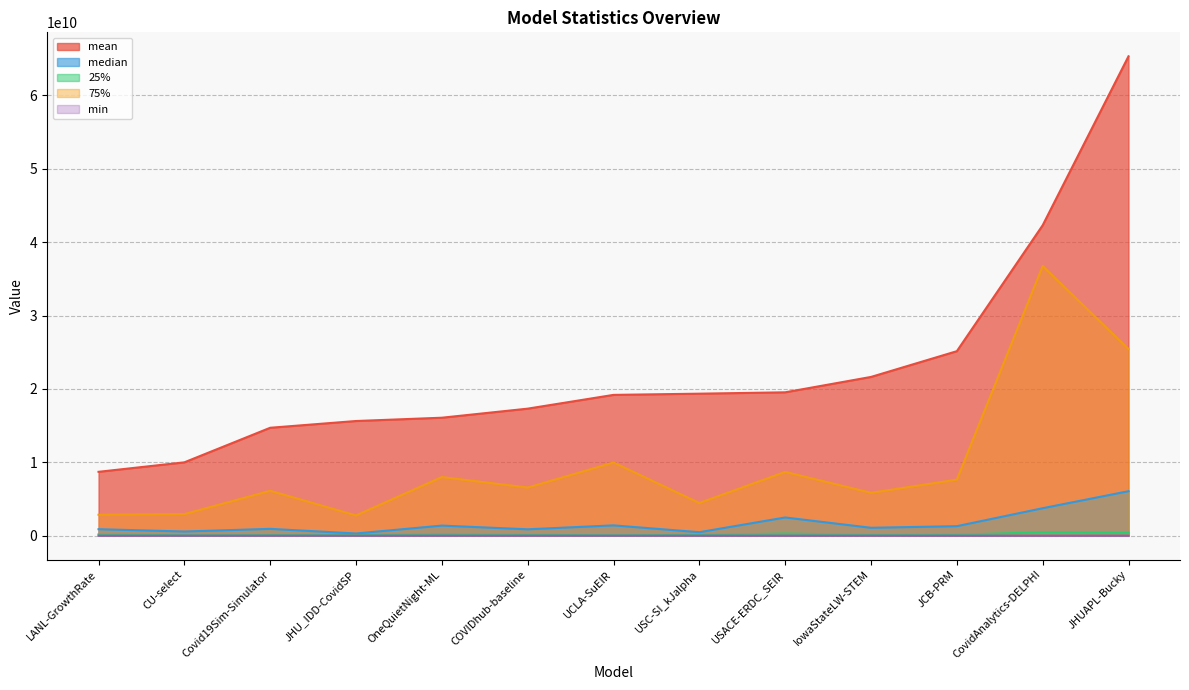

What is the difference between the maximum and minimum values in the mean series?

56630647581.6